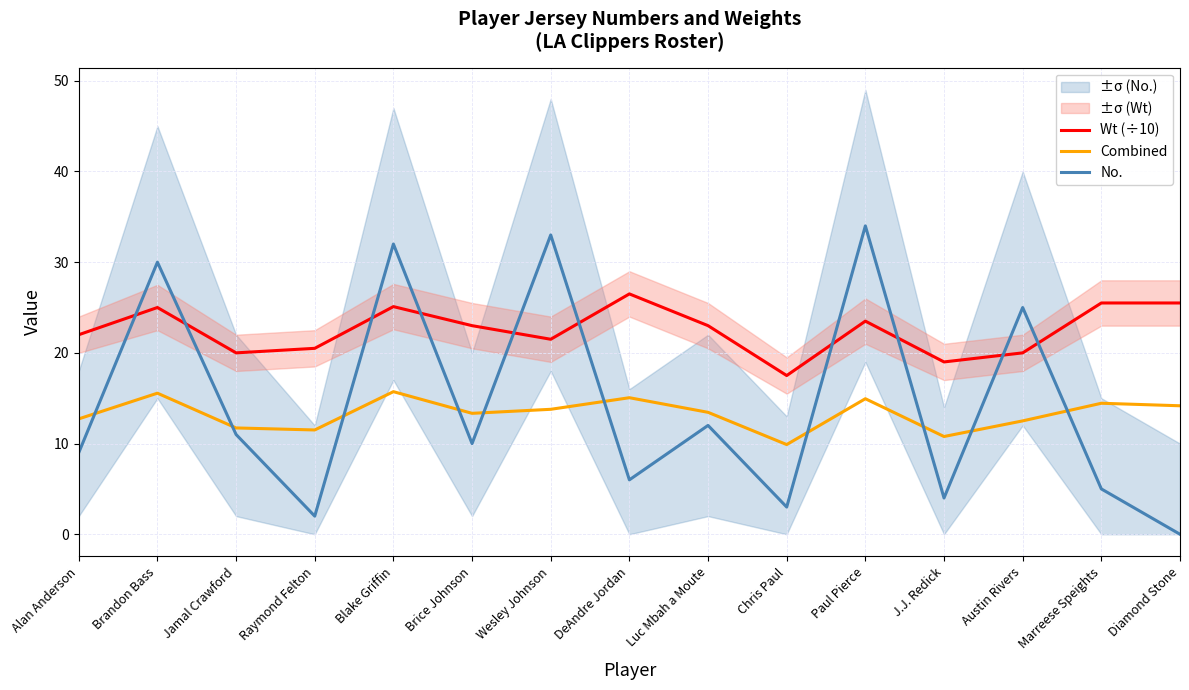

At which category does Combined reach its first local valley?

Raymond Felton